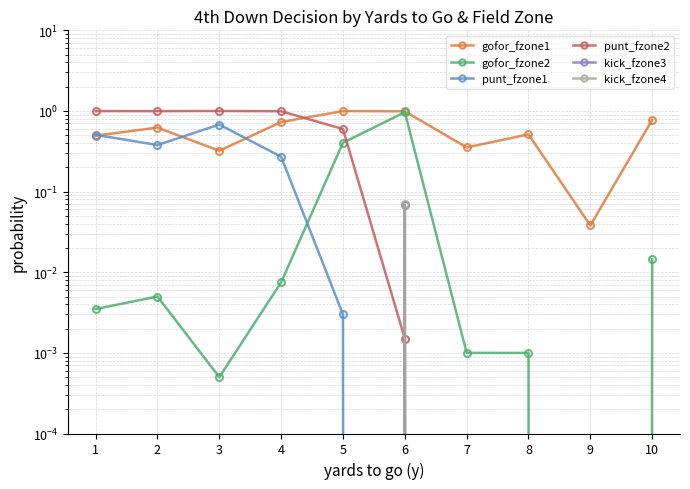

What is the spread (max minus min) of values at 6?

1.0